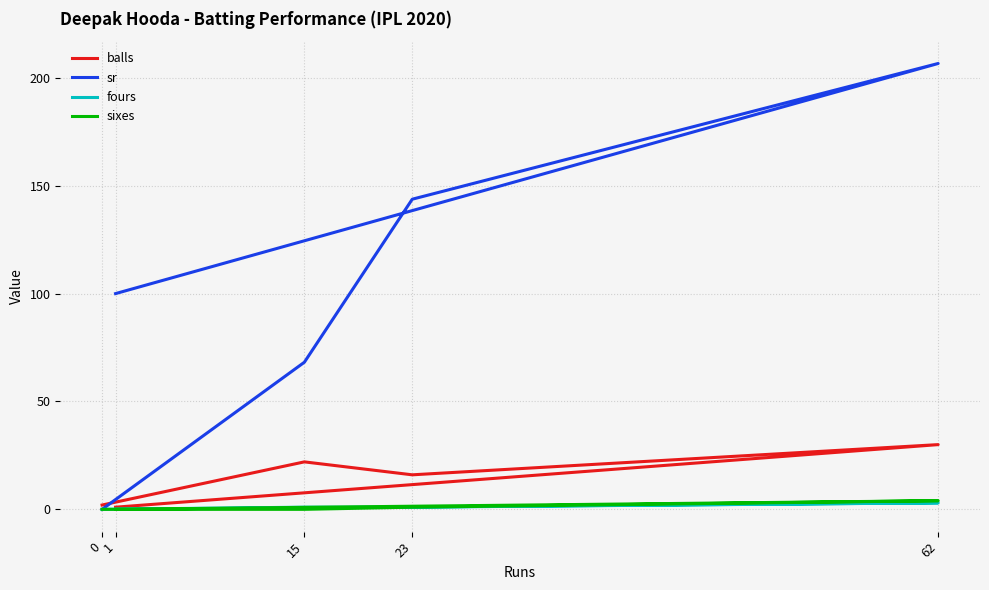

Reading right to left, what are all the values shown in this chart?

balls: 1=1.0	62=30.0	23=16.0	15=22.0	0=2.0
sr: 1=100.0	62=206.7	23=143.8	15=68.2	0=0.0
fours: 1=0.0	62=3.0	23=1.0	15=1.0	0=0.0
sixes: 1=0.0	62=4.0	23=1.0	15=0.0	0=0.0